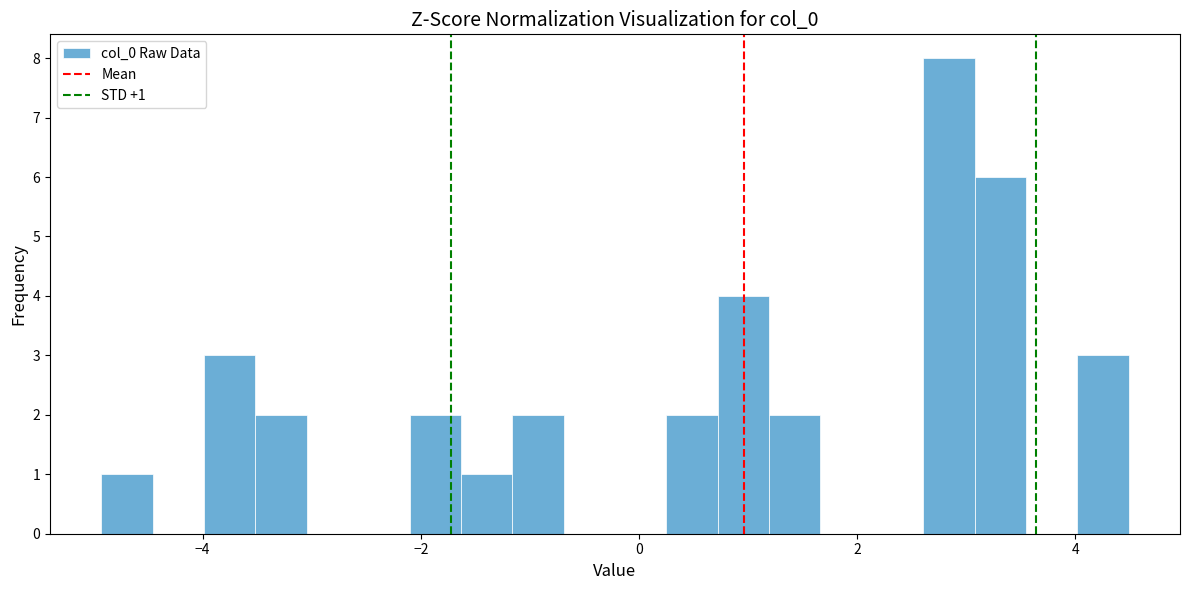

Read against the x-axis, roughly where is the centre of the tallest bar?

2.8